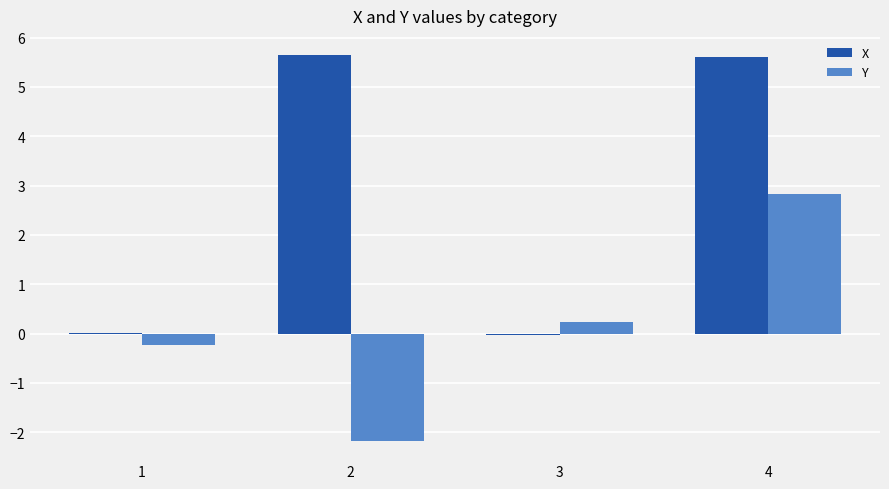

Where does the X series first go above 5?

2